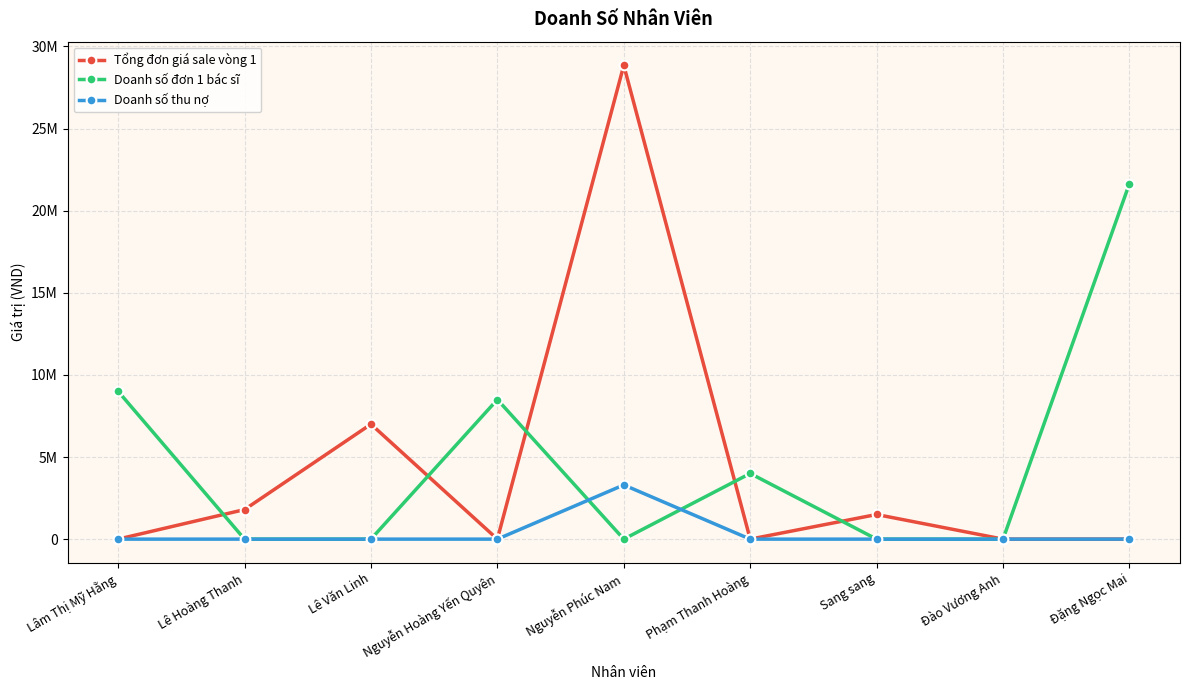

Which category has the highest value across all series?

Nguyễn Phúc Nam